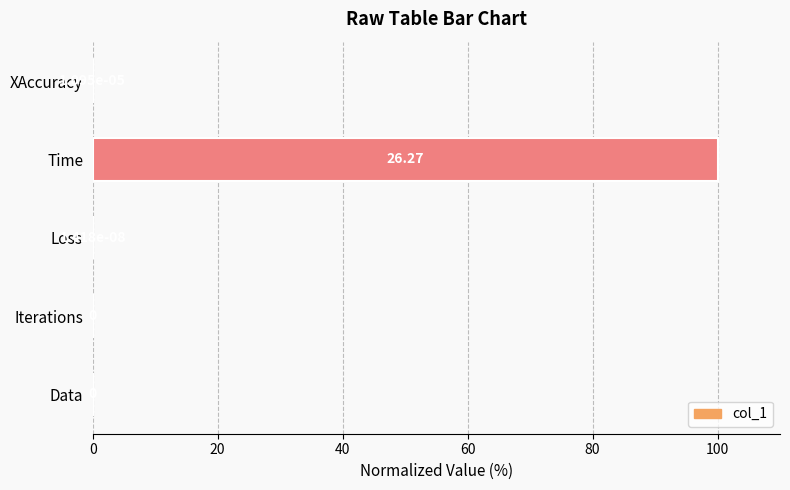

Between Iterations and Time, which is larger?

Time